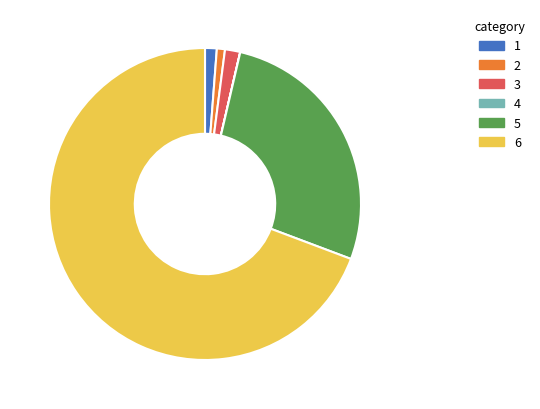

Is there any slice that represents more than half of the pie?

Yes